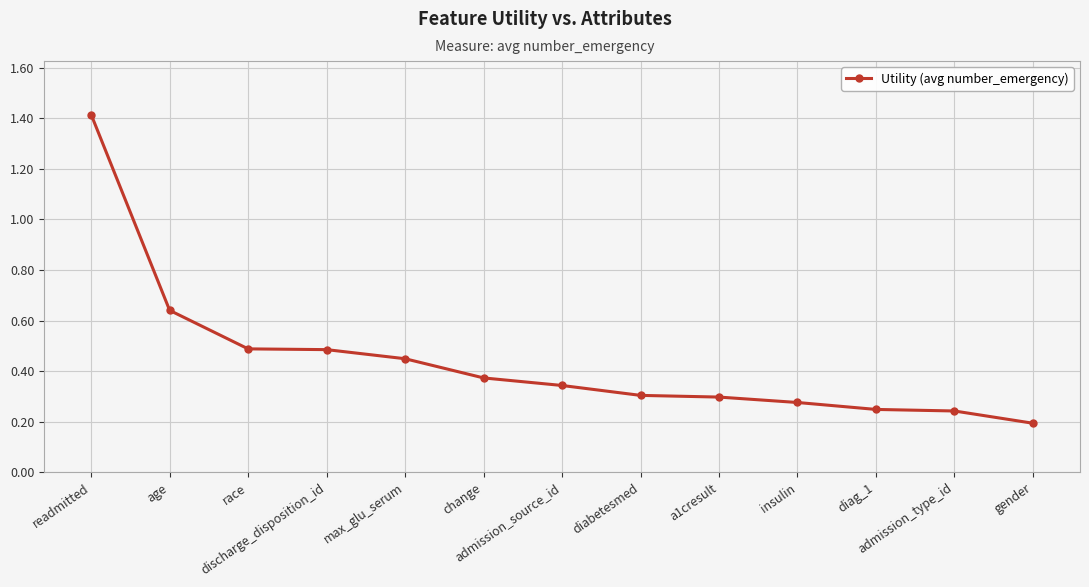

What is the label of the 12th point from the left?

admission_type_id